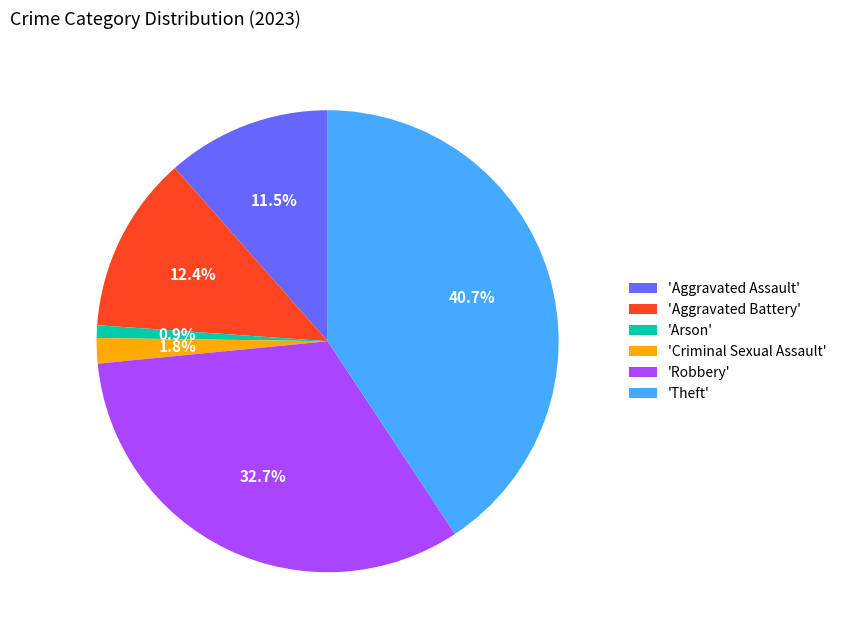

How many segments does this pie chart have?

6